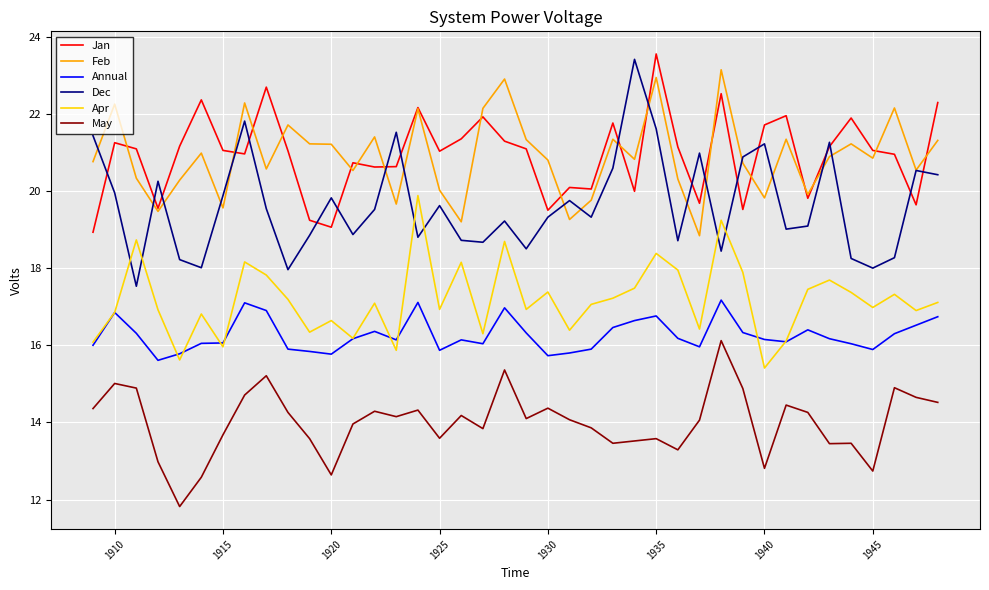

Which series has the widest spread of values?

Dec